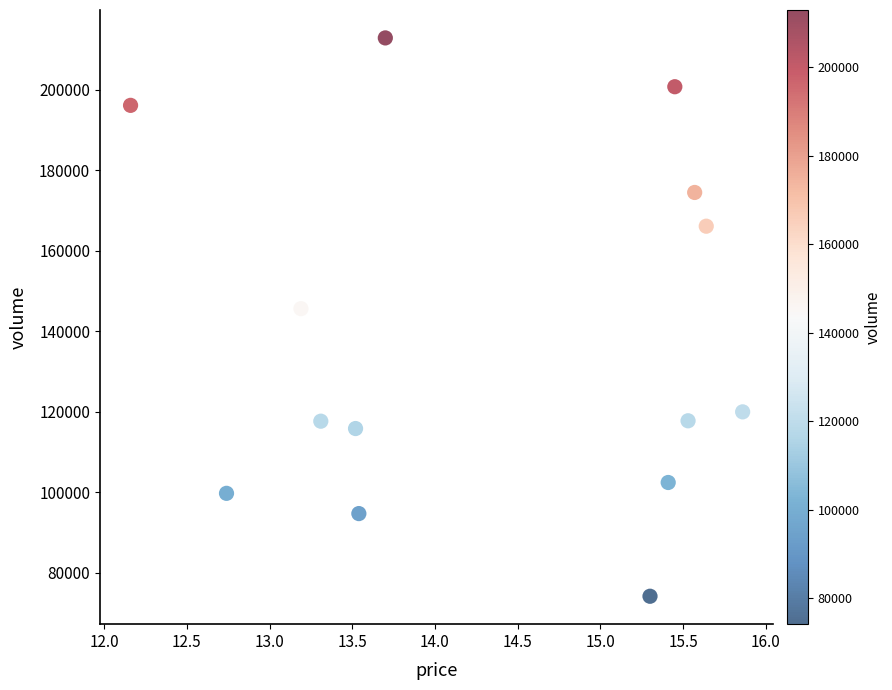

What is the range of Y values (max minus min)?

138691